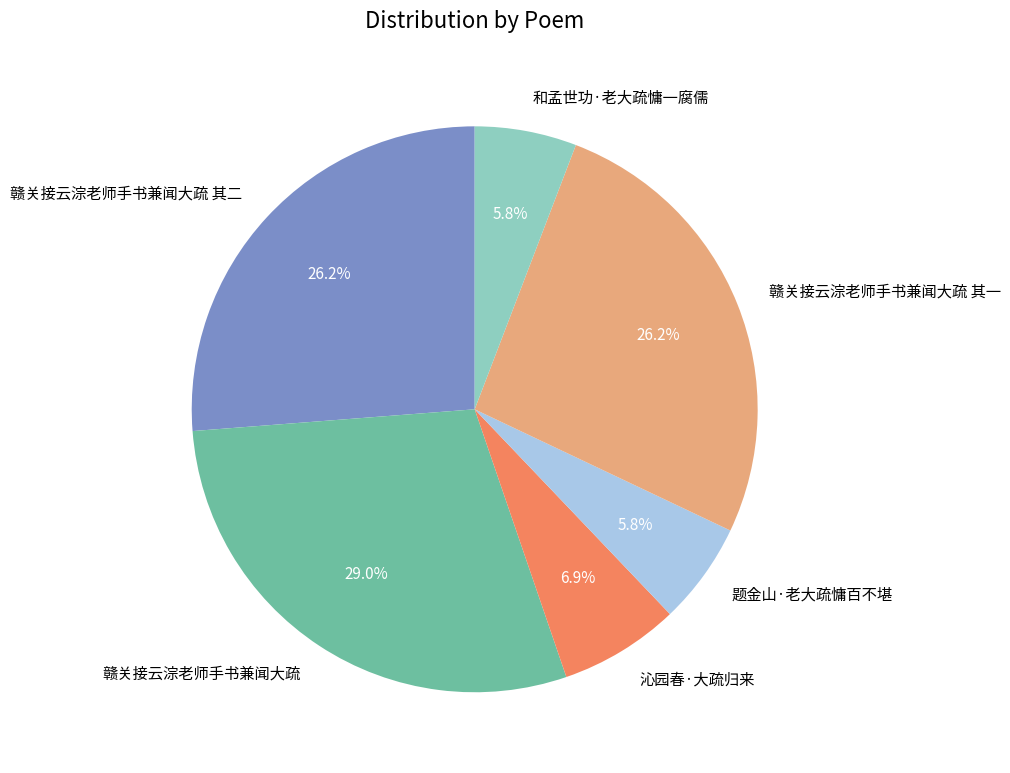

Which has a higher value, 赣关接云淙老师手书兼闻大疏 其二 or 和孟世功·老大疏慵一腐儒?

赣关接云淙老师手书兼闻大疏 其二